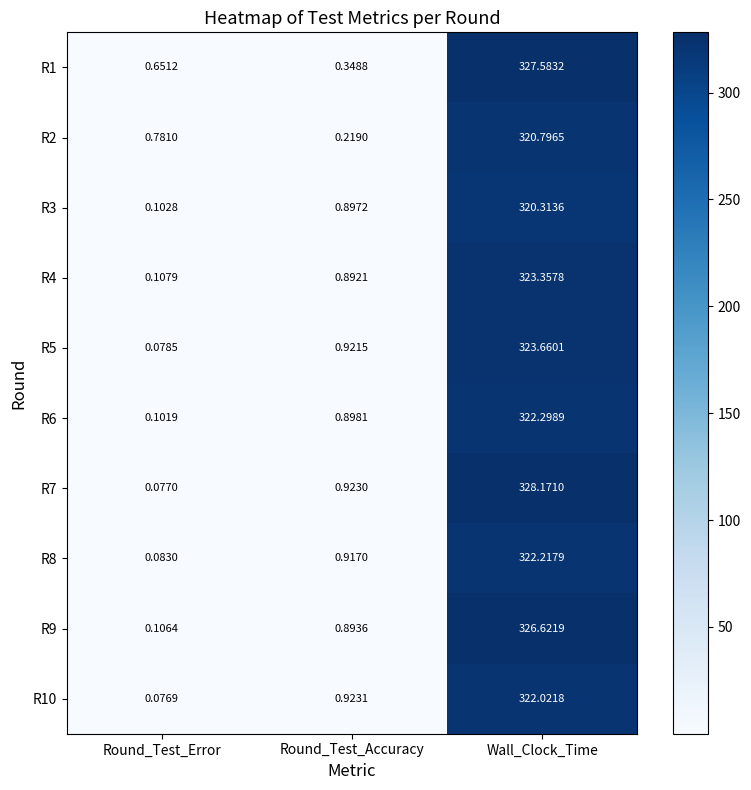

Which category has the lowest value across all series?

Round_Test_Error